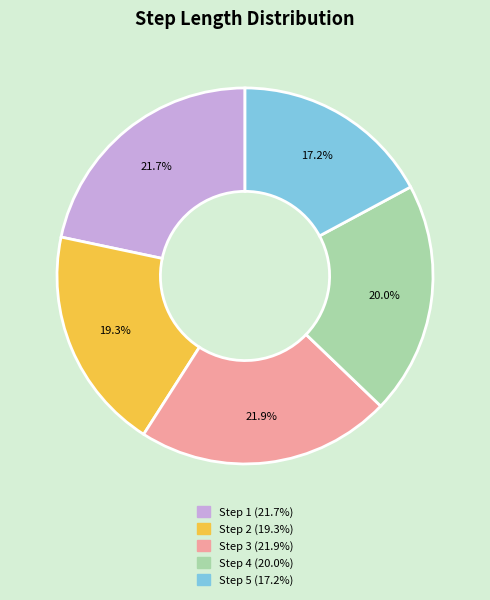

Is there any slice that represents more than half of the pie?

No